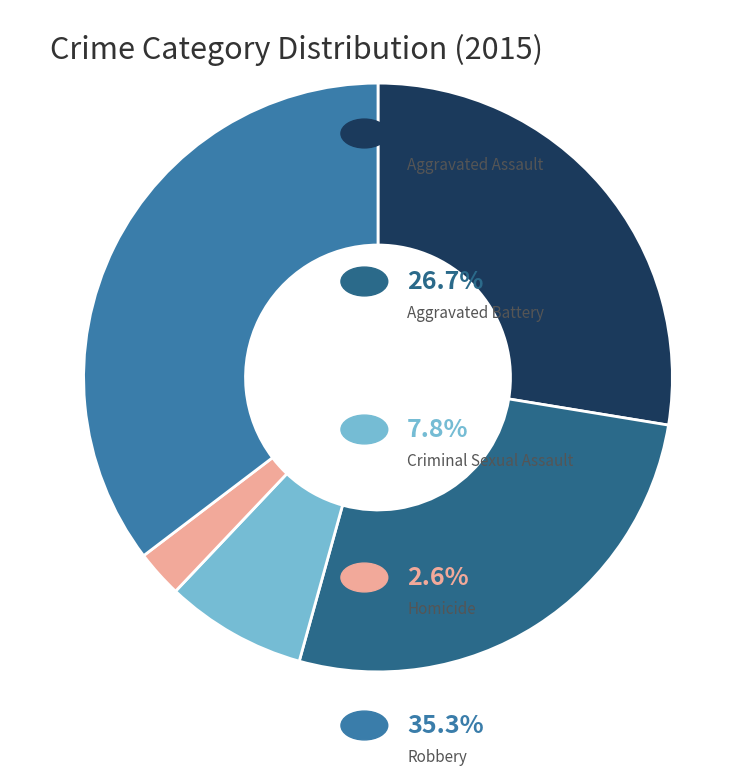

Is there any slice that represents more than half of the pie?

No